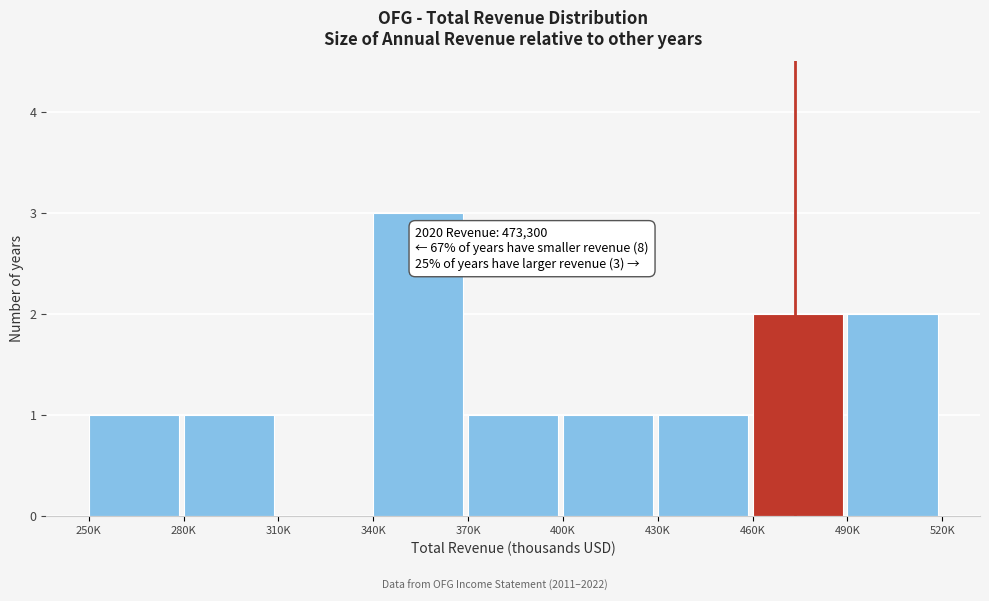

Reading left to right, extract all data points from this chart.

250K=1	280K=1	310K=0	340K=3	370K=1	400K=1	430K=1	460K=2	490K=2